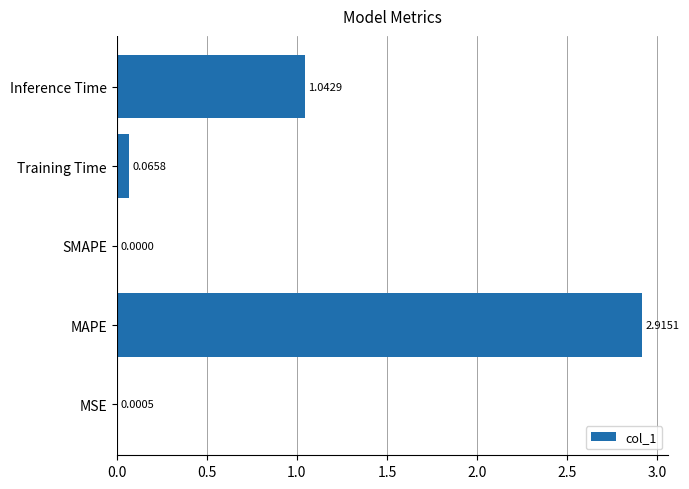

What is the sum of all values?

4.0